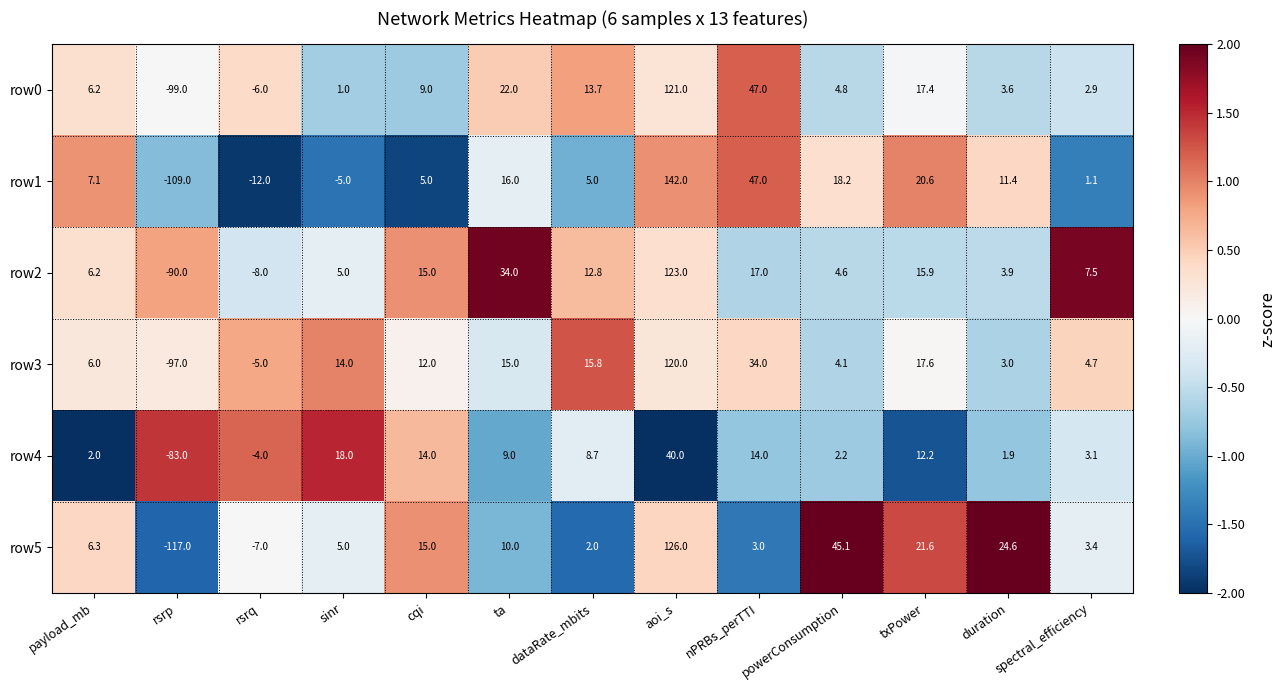

What is the difference between the maximum and minimum values in the row4 series?

123.0